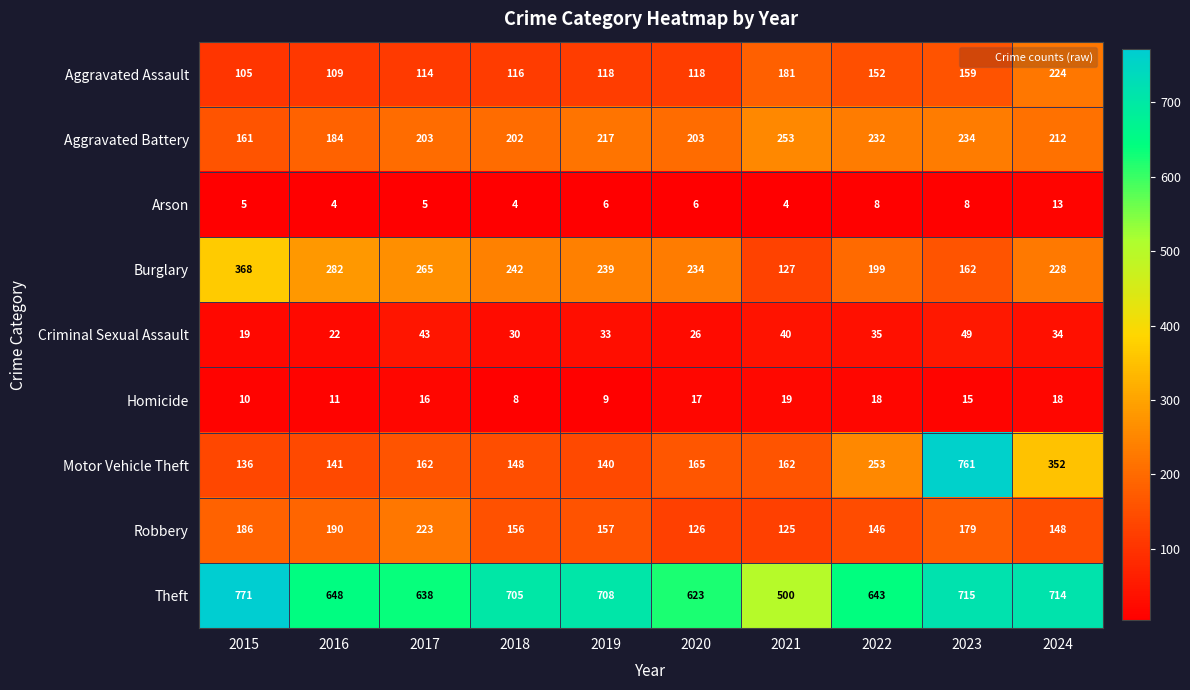

What is the difference between the Motor Vehicle Theft values at 2021 and 2024?

190